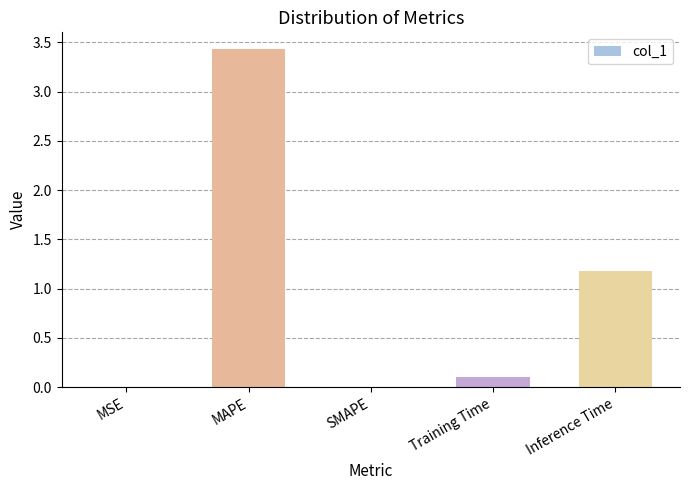

Where is the data nearest to the value 1?

Inference Time